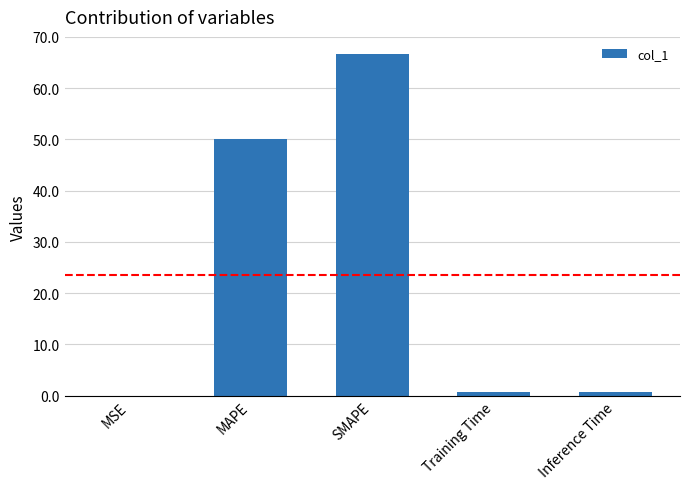

How many data points does each series have?

5